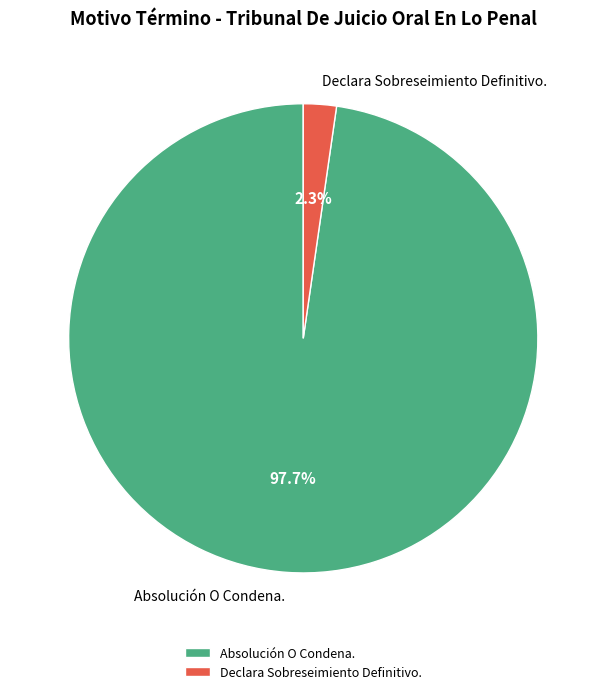

Which slice is the largest?

Absolución O Condena.